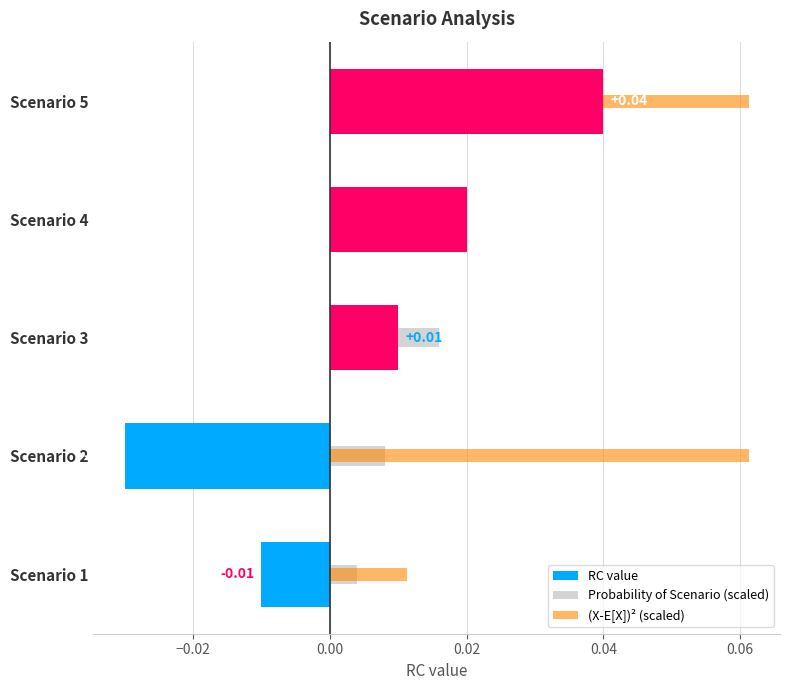

Which series has the widest spread of values?

RC value